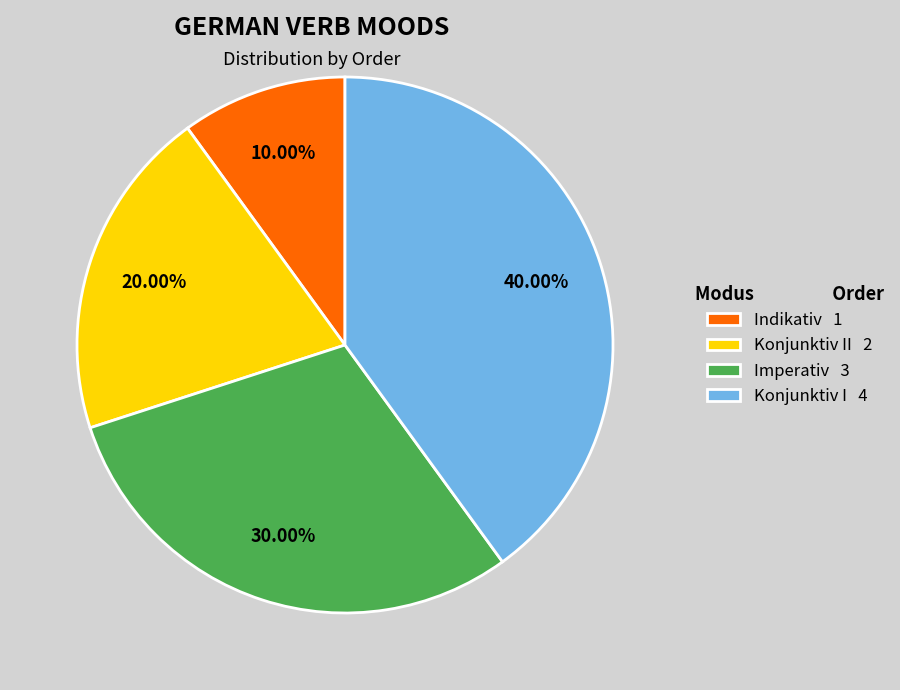

Count the number of slices in the pie.

4